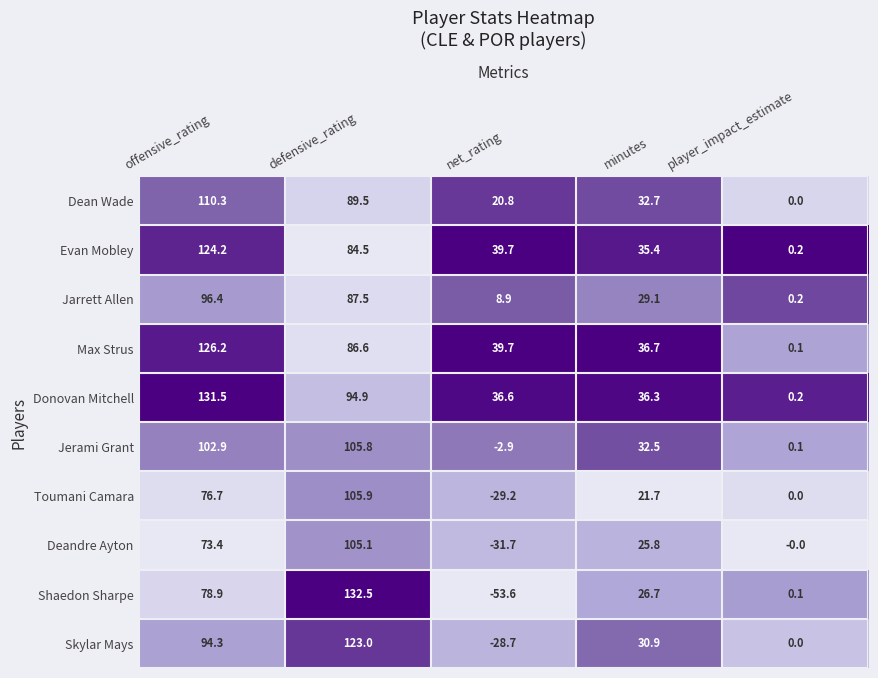

At offensive_rating, list the series in order from smallest to largest.

Deandre Ayton, Toumani Camara, Shaedon Sharpe, Skylar Mays, Jarrett Allen, Jerami Grant, Dean Wade, Evan Mobley, Max Strus, Donovan Mitchell